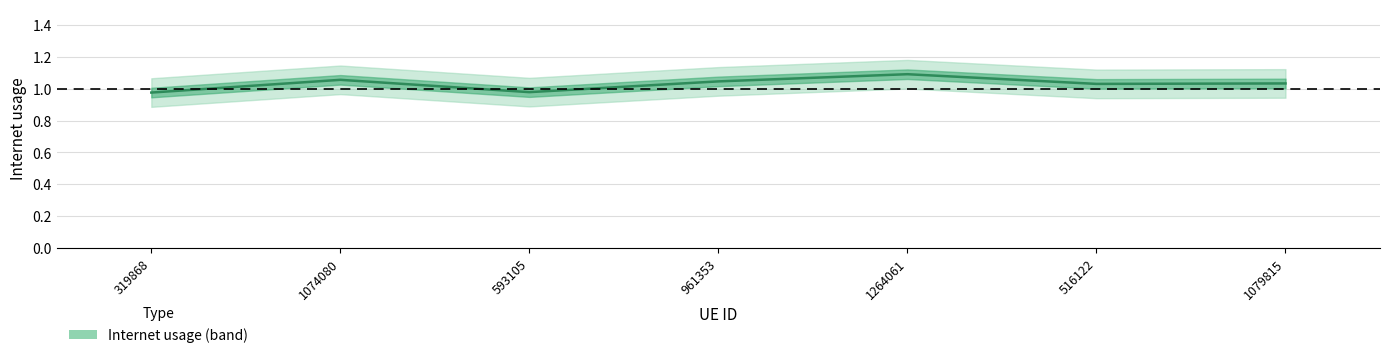

What is the change in value from 593105 to 1079815?

+0.1